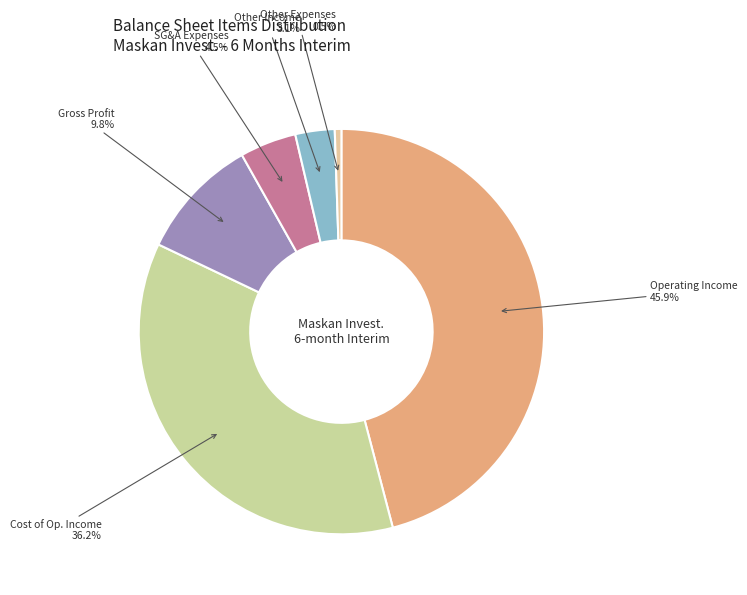

Rank the categories by value from highest to lowest.

Operating Income, Cost of Op. Income, Gross Profit, SG&A Expenses, Other Income, Other Expenses